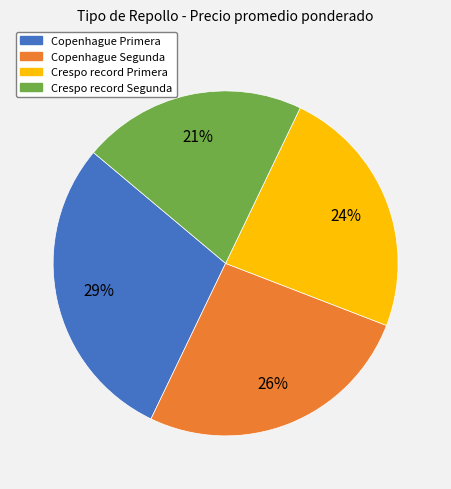

Is the sum of Crespo record Primera and Copenhague Primera greater than half?

Yes